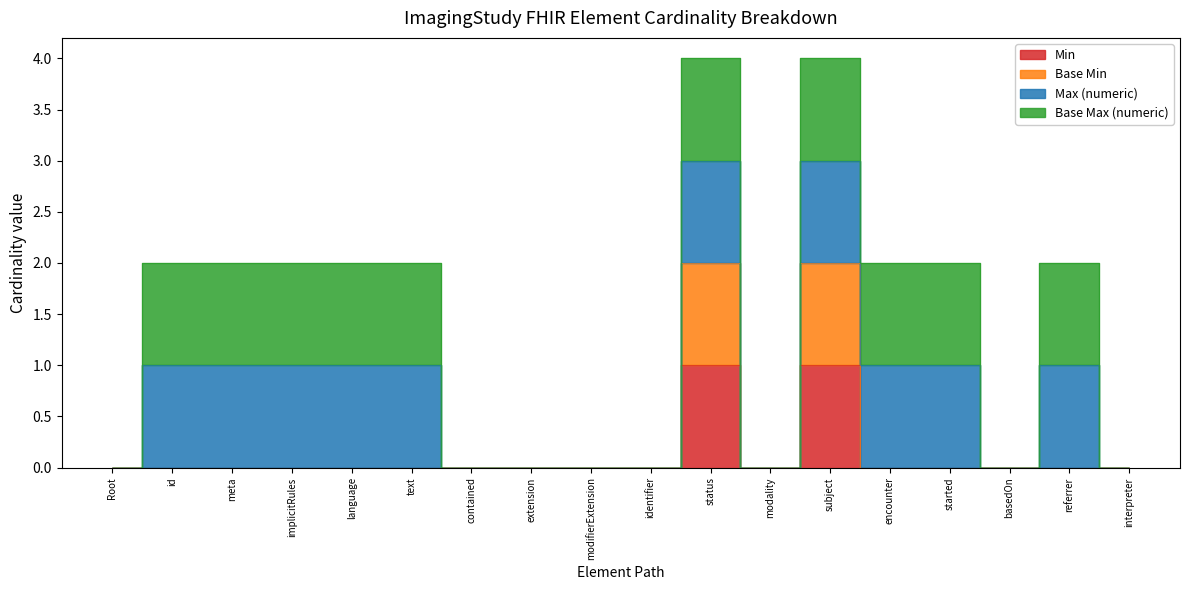

Which label corresponds to the largest value in the chart?

status